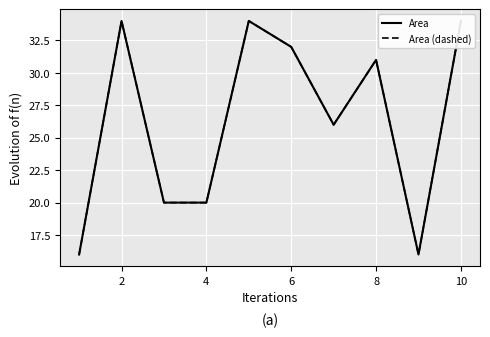

At which label does Area (dashed) reach its peak?

2